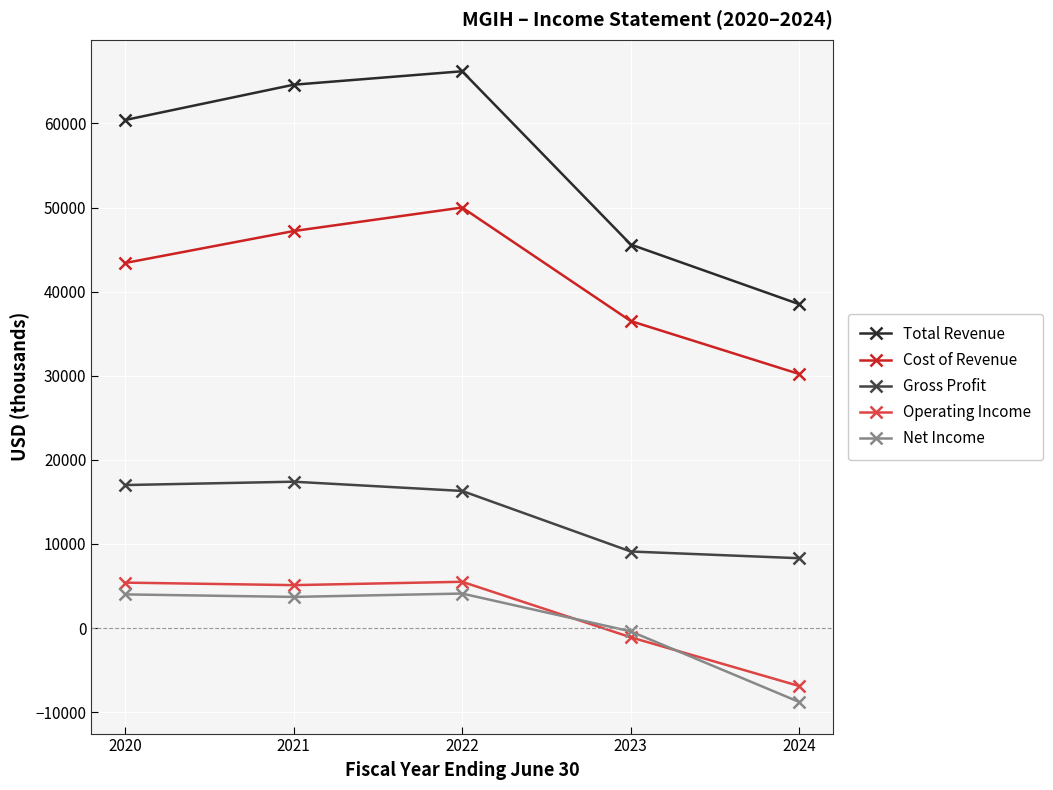

Is it true that Cost of Revenue equals 71166 at 2020?

False